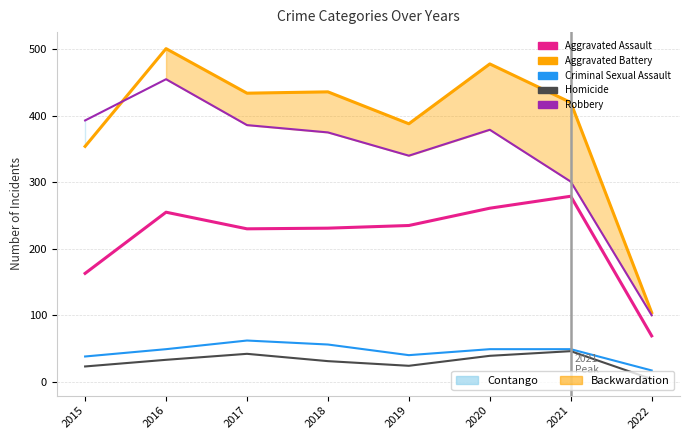

What is the spread (max minus min) of values at 2020?

439